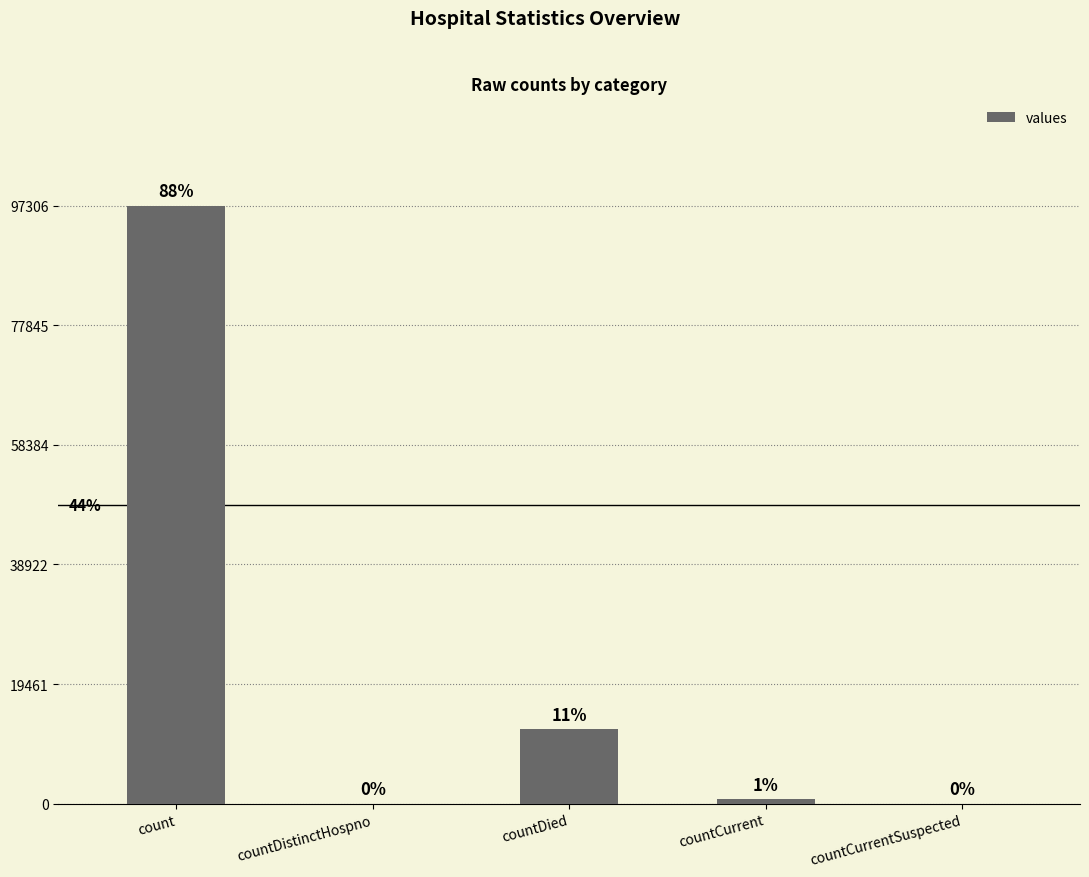

What is the approximate value at countCurrent?

714